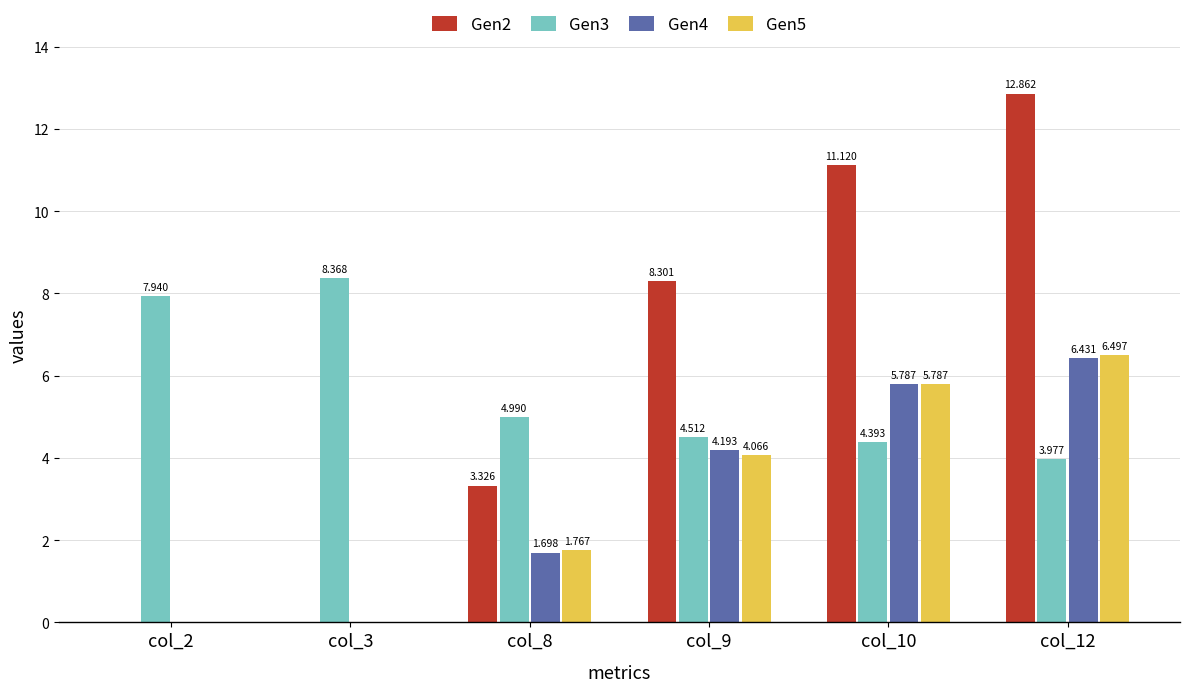

Which series has the largest range (max minus min)?

Gen2